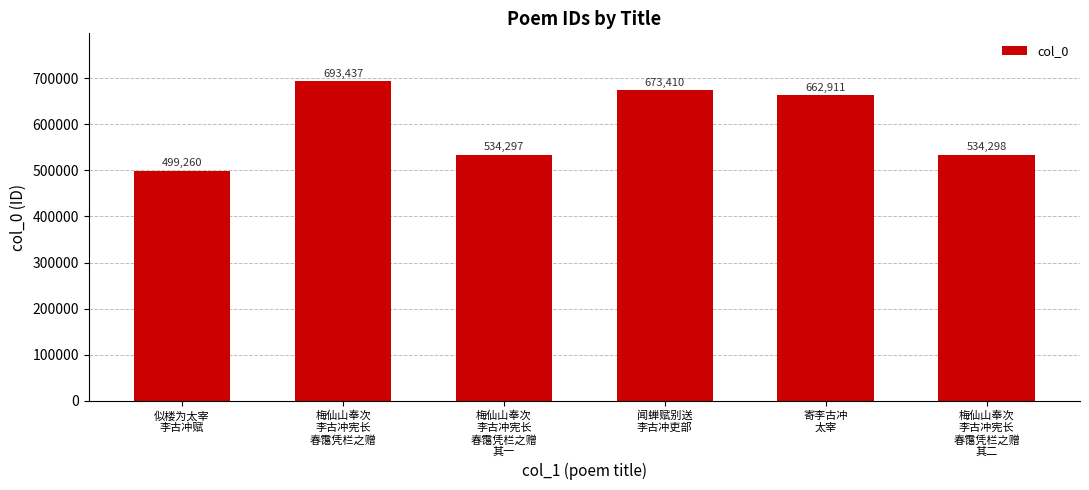

What is the value of the 6th bar from the left?

534298